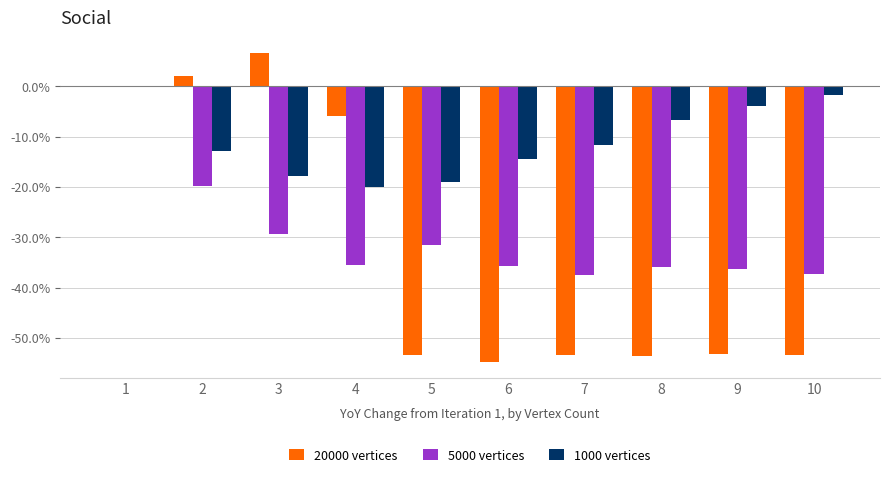

What is the average value of the 1000 vertices series?

-10.8